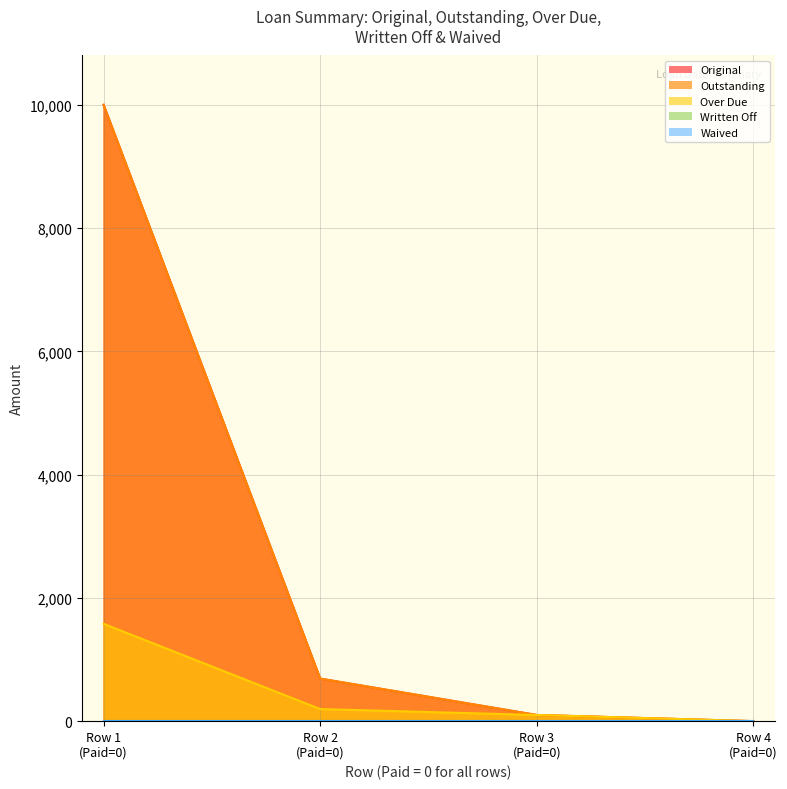

Which series has the largest range (max minus min)?

Original